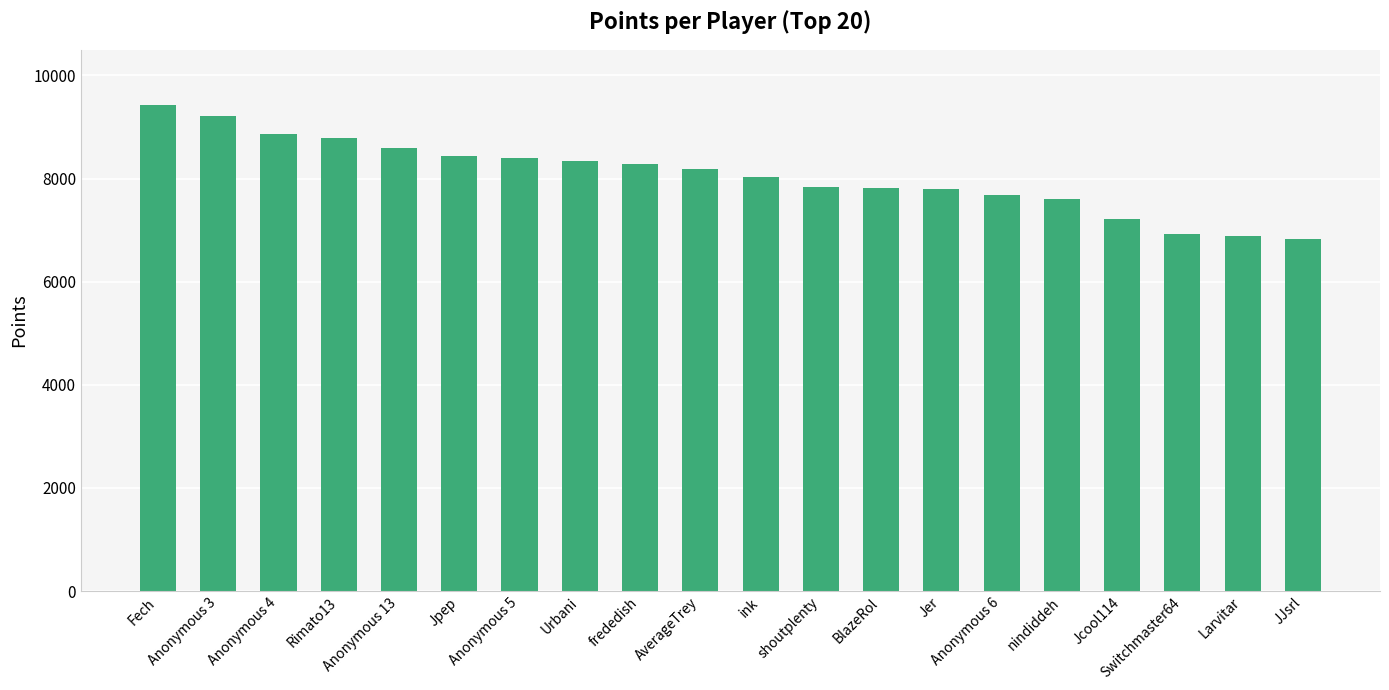

What is the change in value from Anonymous 3 to Urbani?

-874